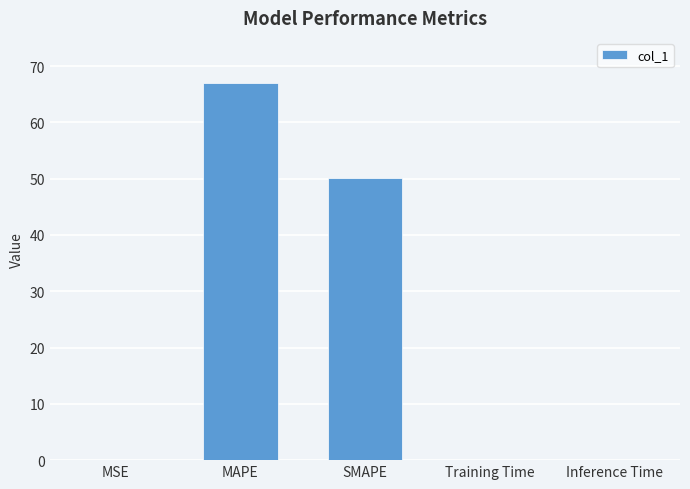

The chart shows a value of 50.2 at SMAPE. True or false?

True